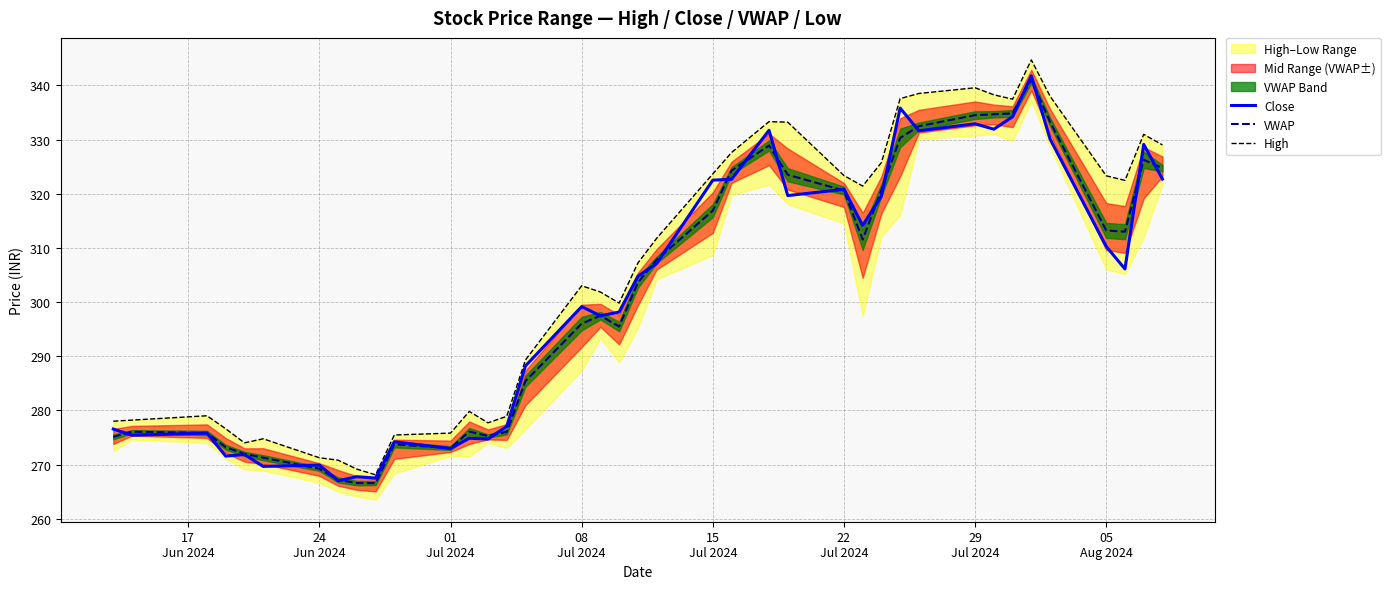

Rank the series by their maximum value, from highest to lowest.

High, Close, VWAP